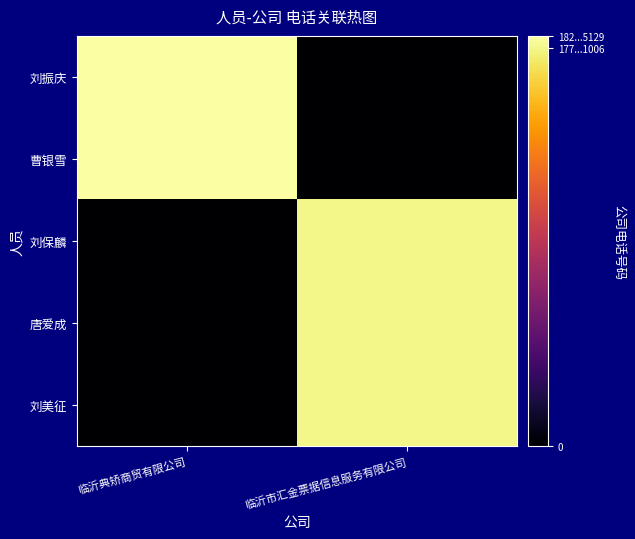

Which category has the lowest value across all series?

临沂市汇金票据信息服务有限公司